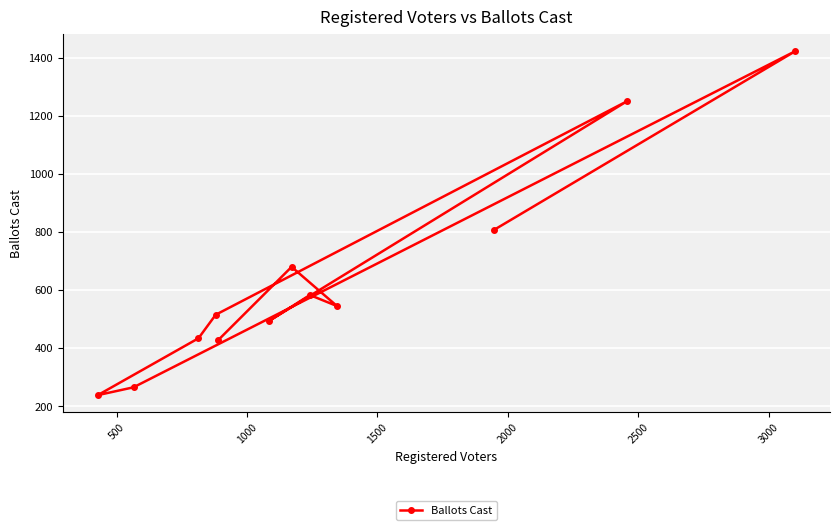

What is the sum of all values?

7674